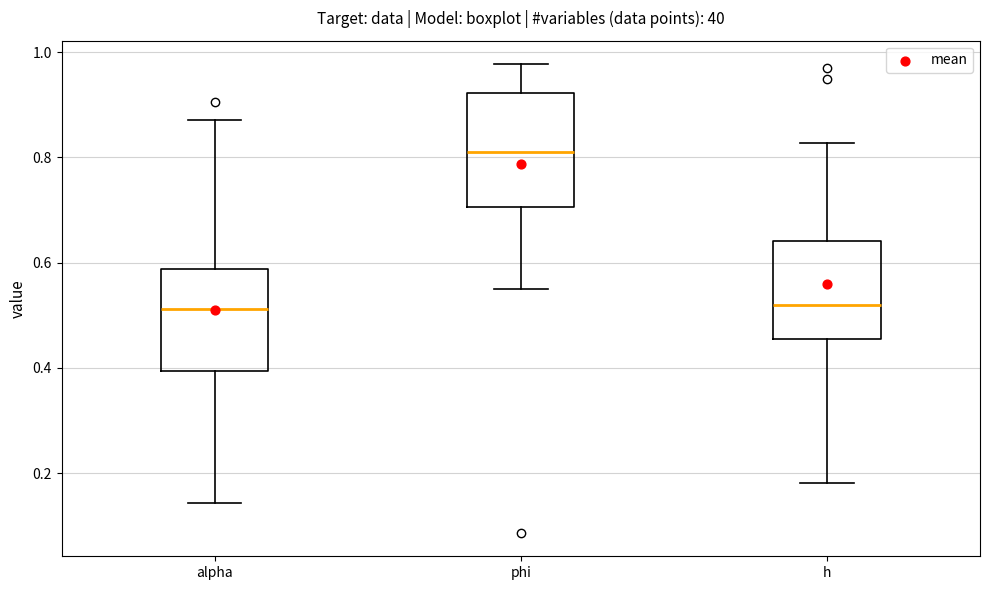

Where is the lower edge of the box for h on the y-axis? The values are not printed on the chart, so give them approximately, as read against the axis.

0.46